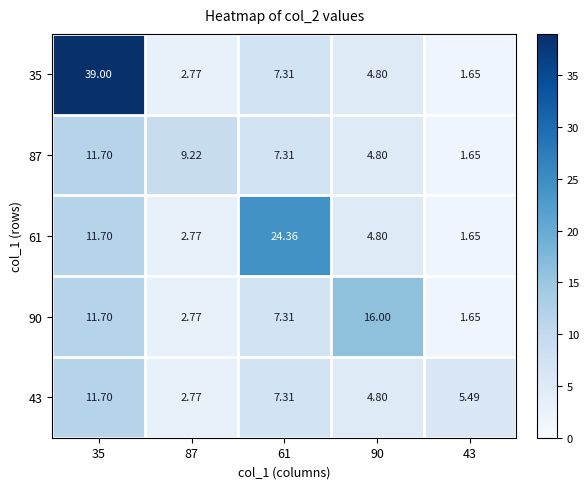

At 35, list the series in order from smallest to largest.

87, 61, 90, 43, 35